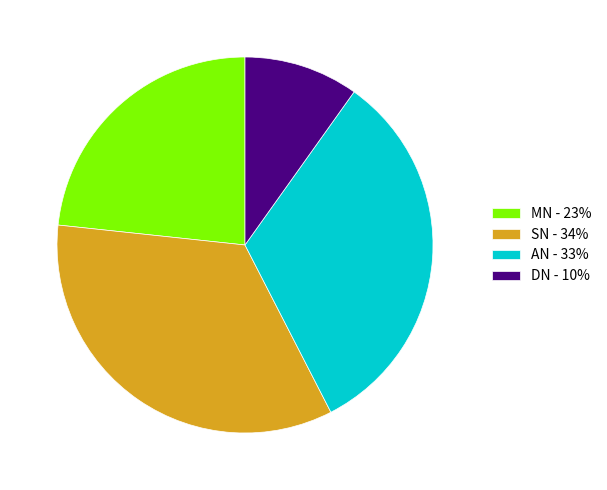

Is there any slice that represents more than half of the pie?

No